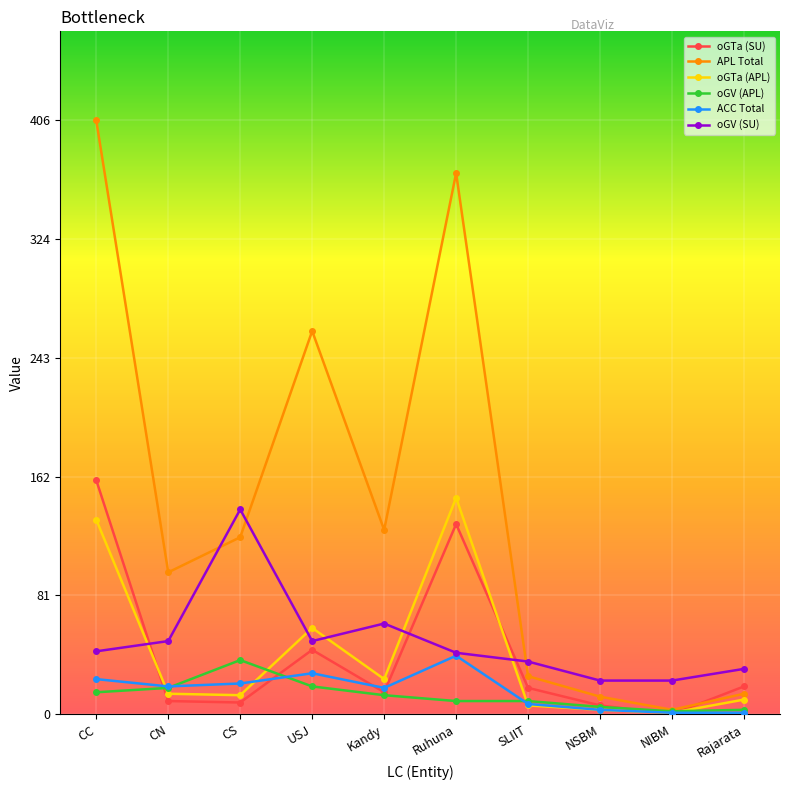

Does the chart display data point markers on the line(s)?

Yes